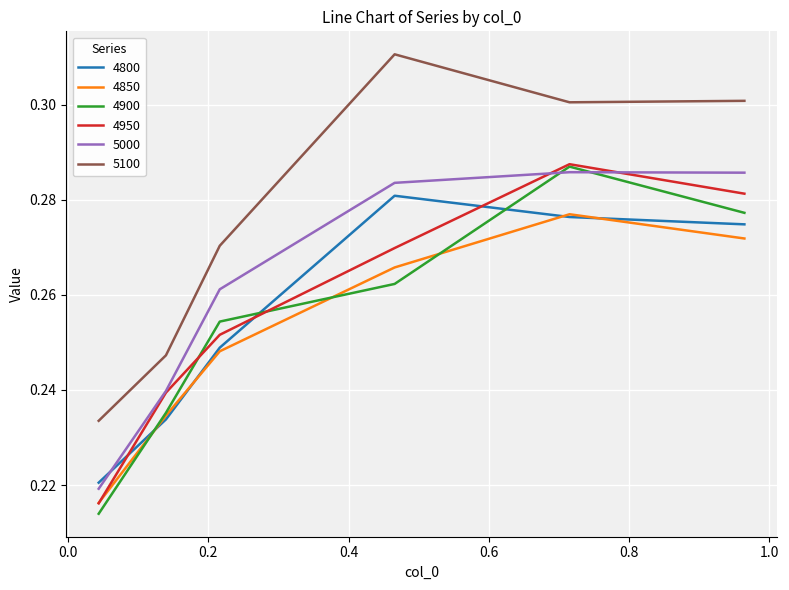

True or false: 5100 and 4900 cross at least once.

False